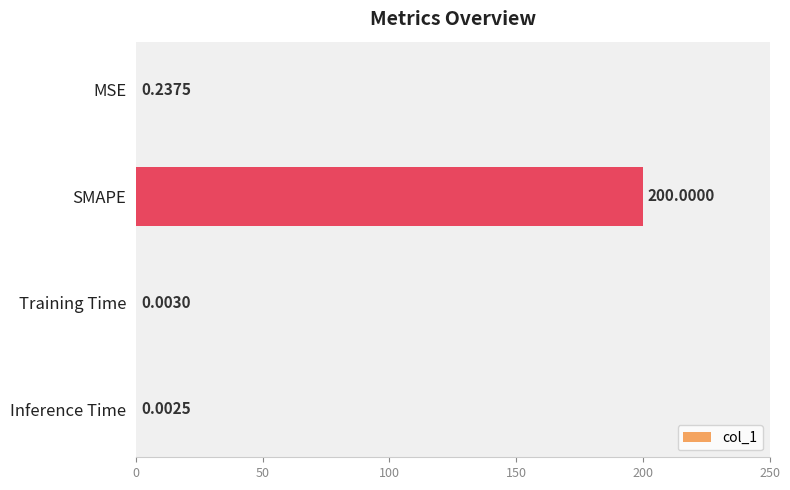

Which label corresponds to the largest value in the chart?

SMAPE